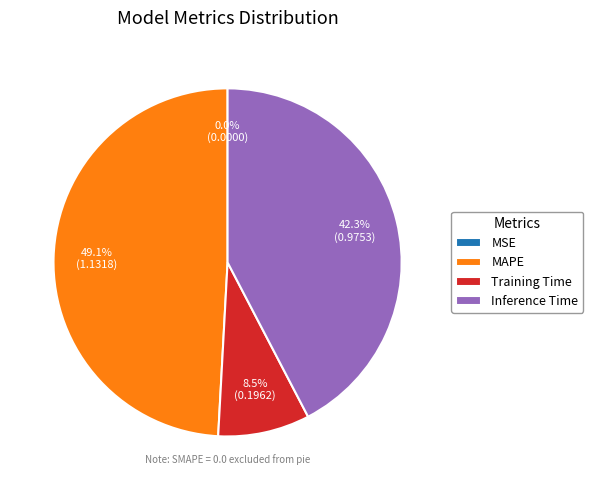

Does any single category account for the majority?

No